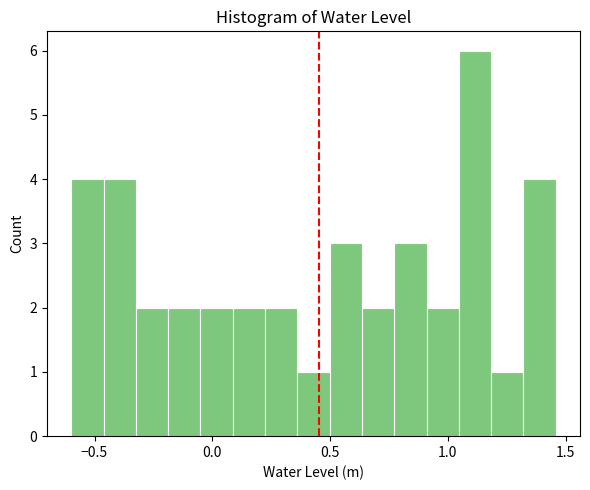

Around what value on the x-axis is the tallest bar? Give the approximate position of its centre, as read against the axis.

1.10